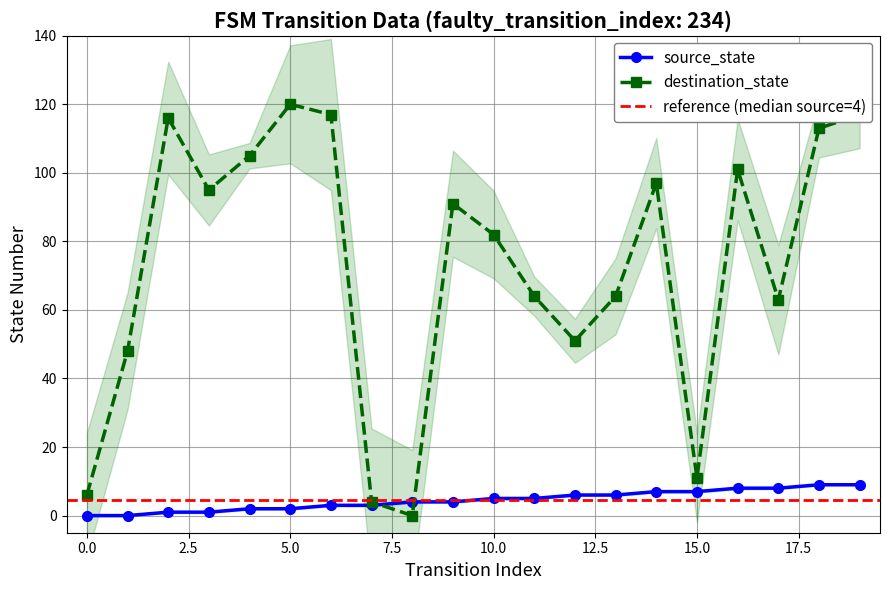

Is it true that destination_state equals 82 at 10.0?

True